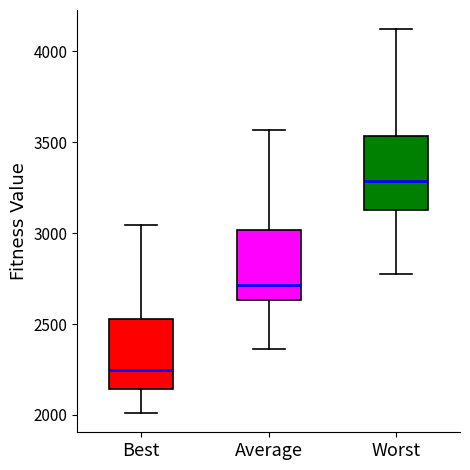

Which box's median line is the lowest?

Best